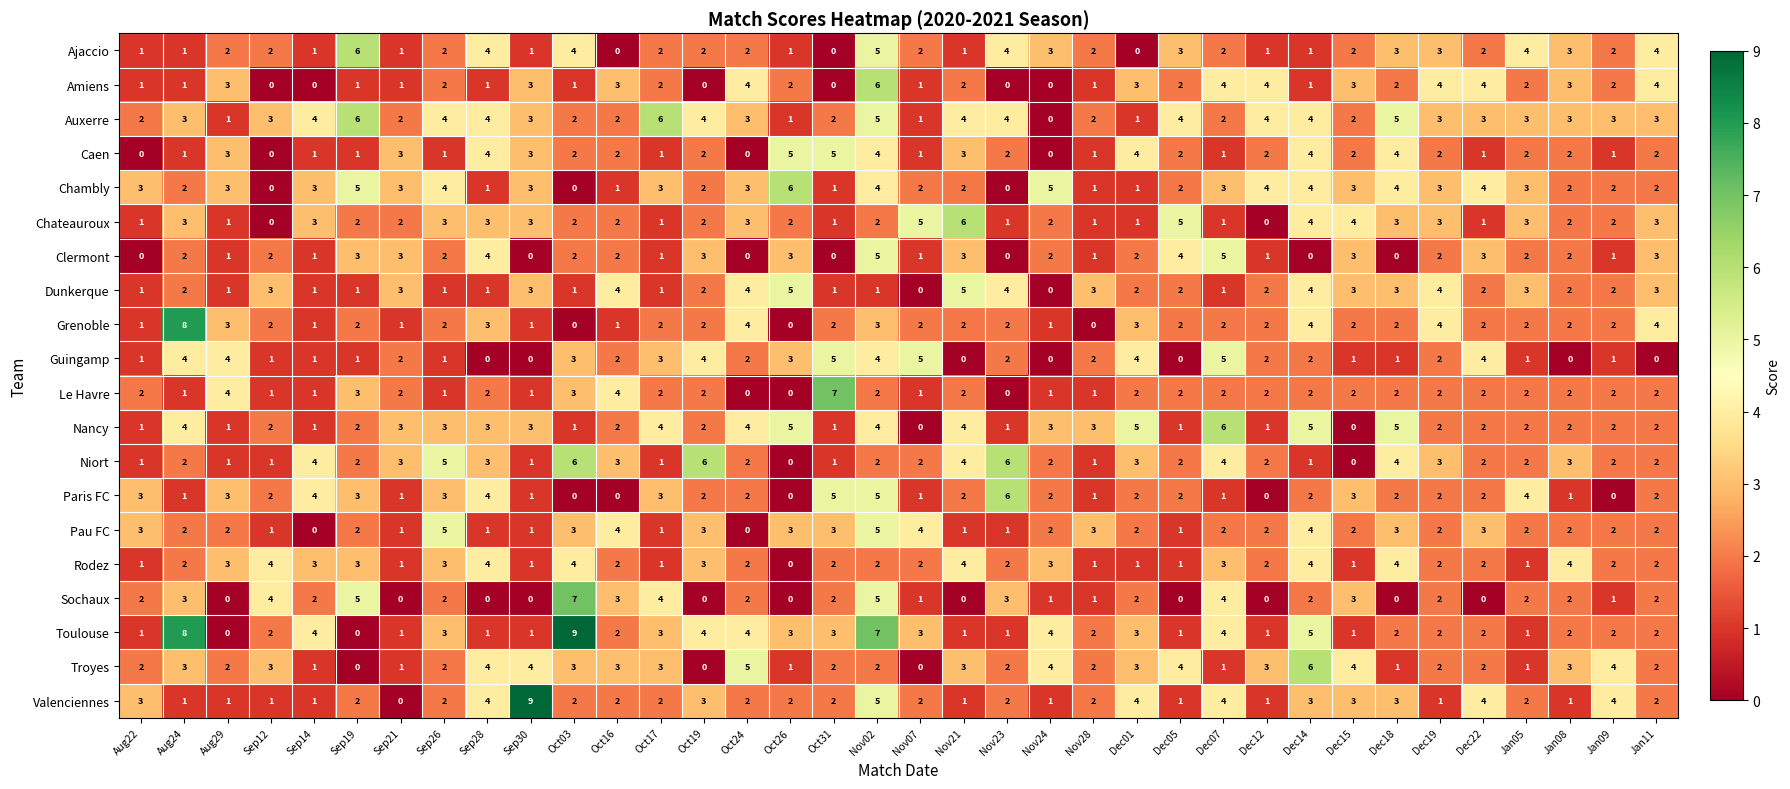

What is the difference between the second highest and minimum values in the Caen series?

5